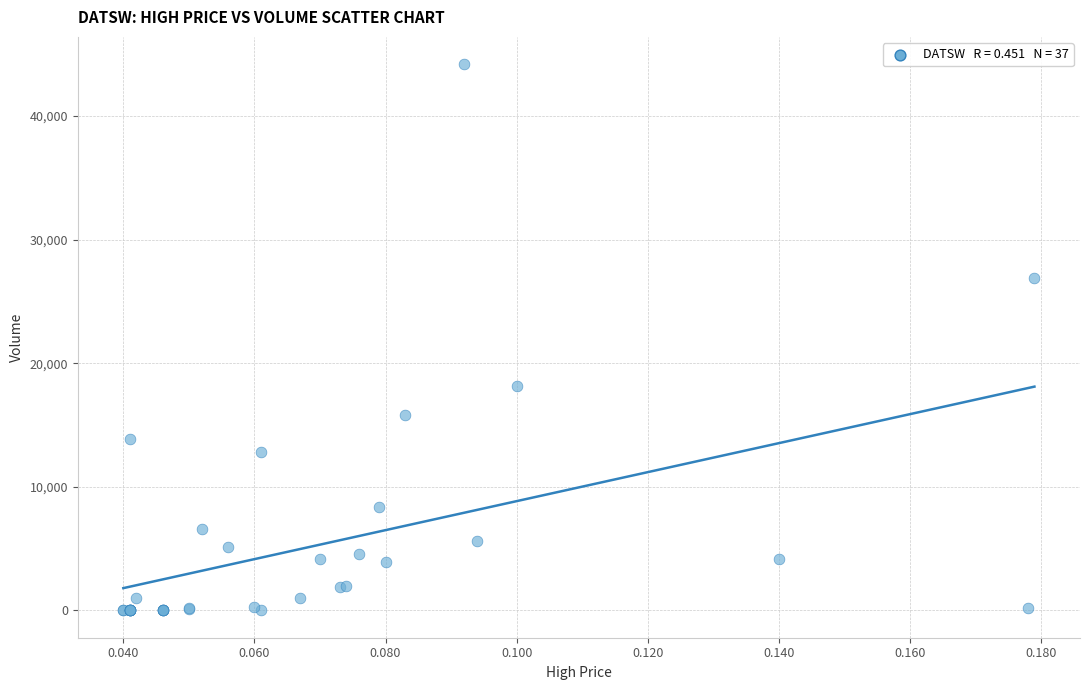

What Y value in the scatter plot is closest to 22100?

18200